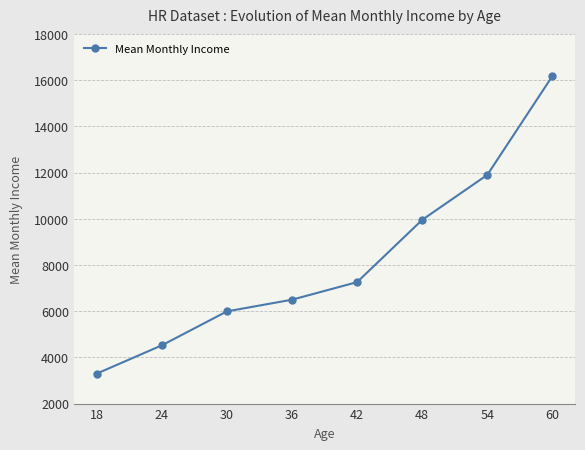

Between 60 and 36, which is larger?

60